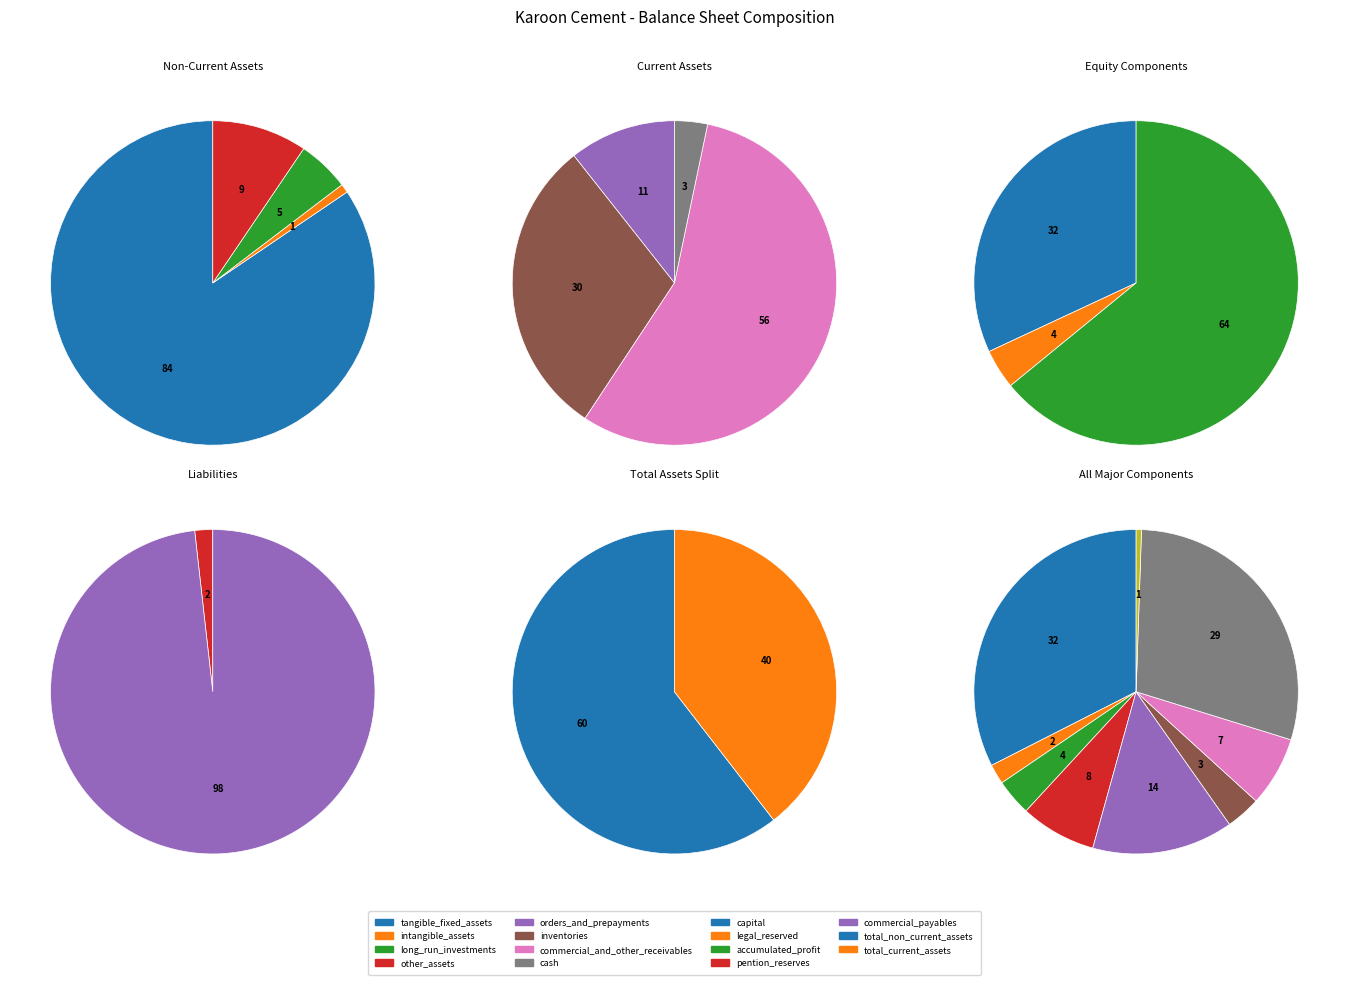

Is cash the majority of the pie?

No